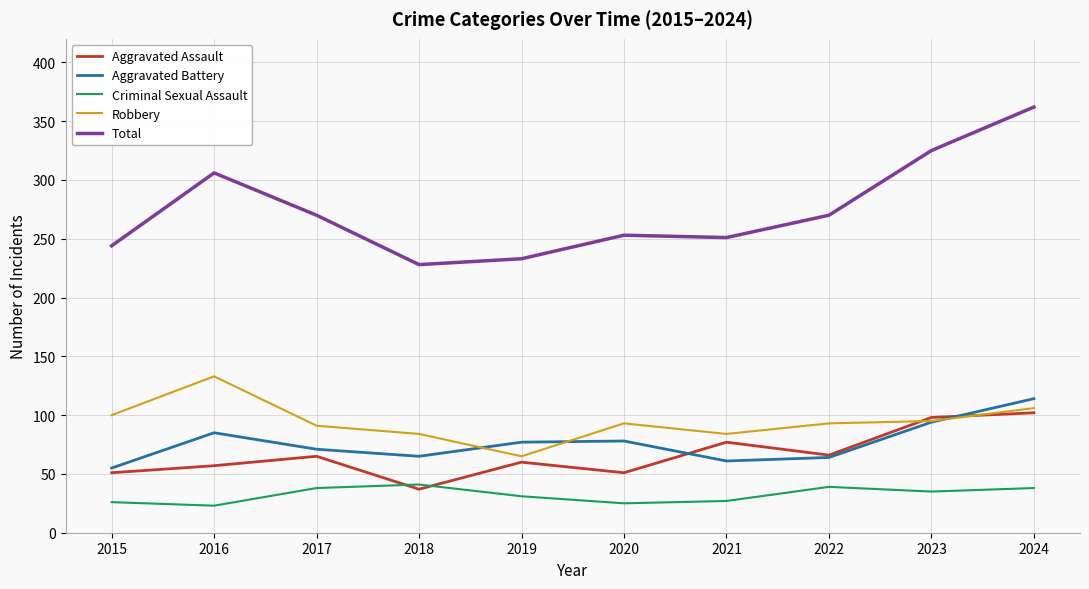

At which label does Aggravated Assault reach its peak?

2024